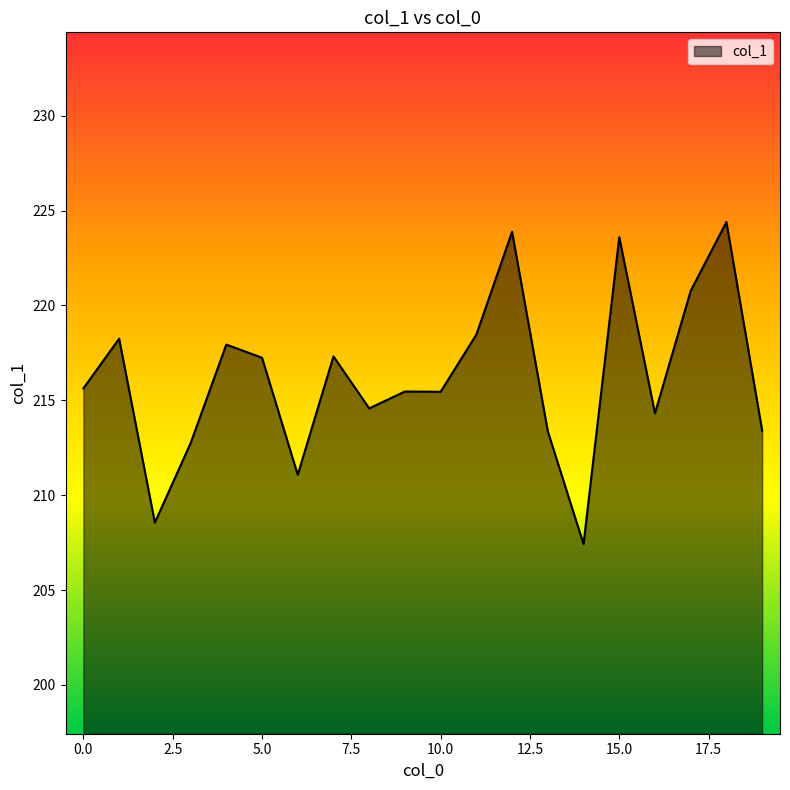

What is the smallest value displayed?

207.4